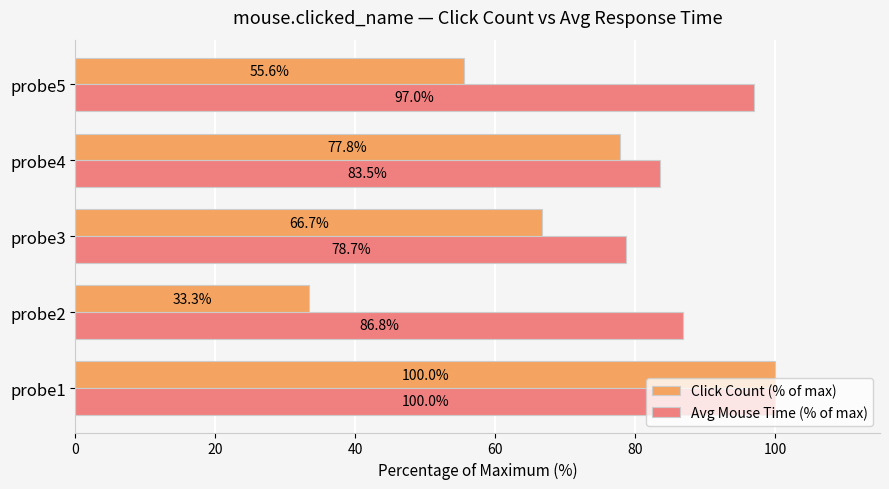

At which label does Avg Mouse Time (% of max) reach its minimum?

probe3